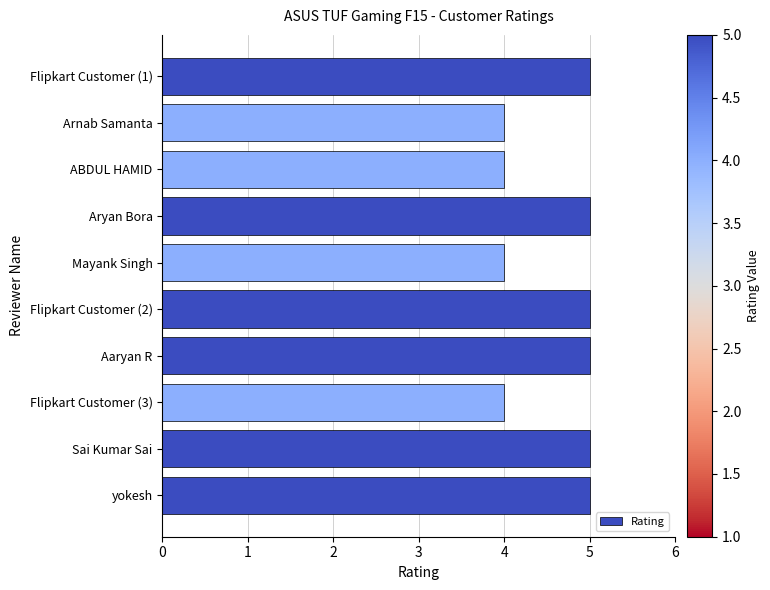

The value at Sai Kumar Sai is 5. True or false?

True